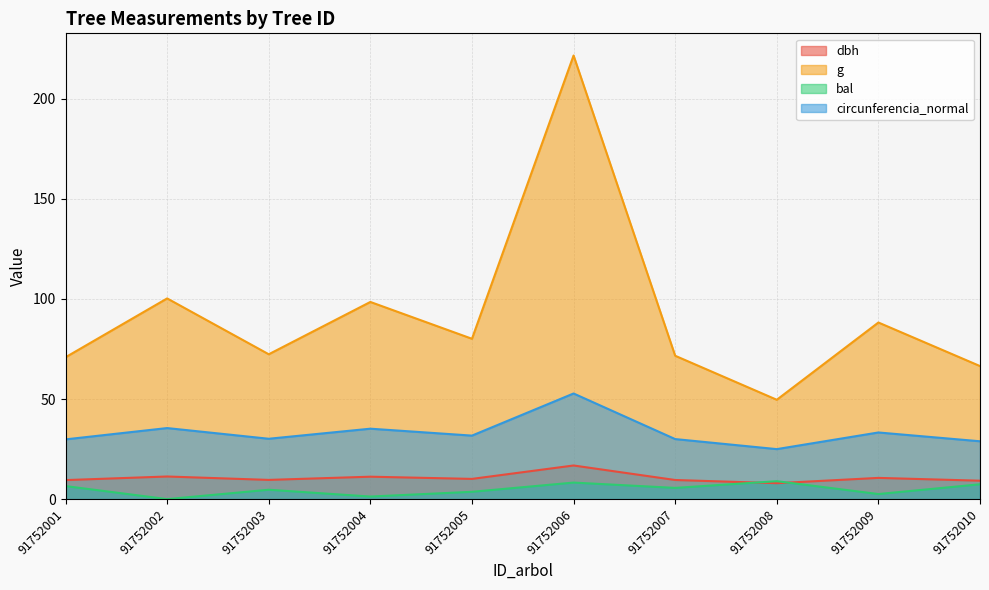

Where is bal nearest to the value 4?

91752005